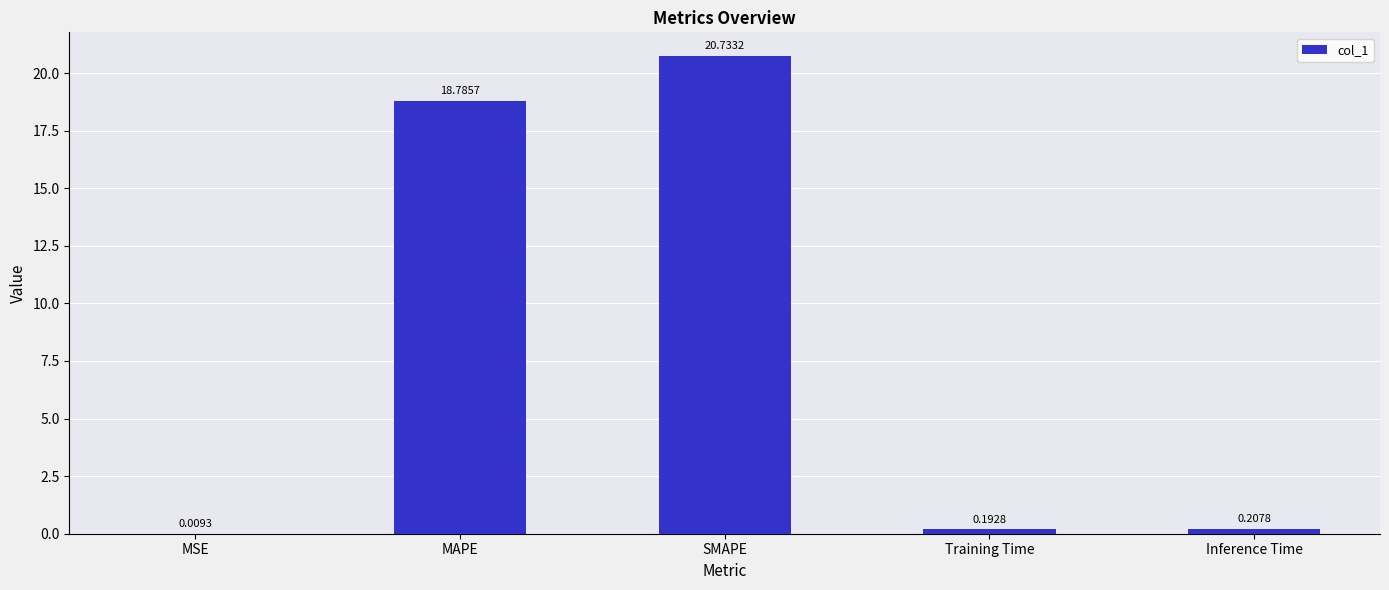

Are the bars grouped side by side (vs. stacked)?

No